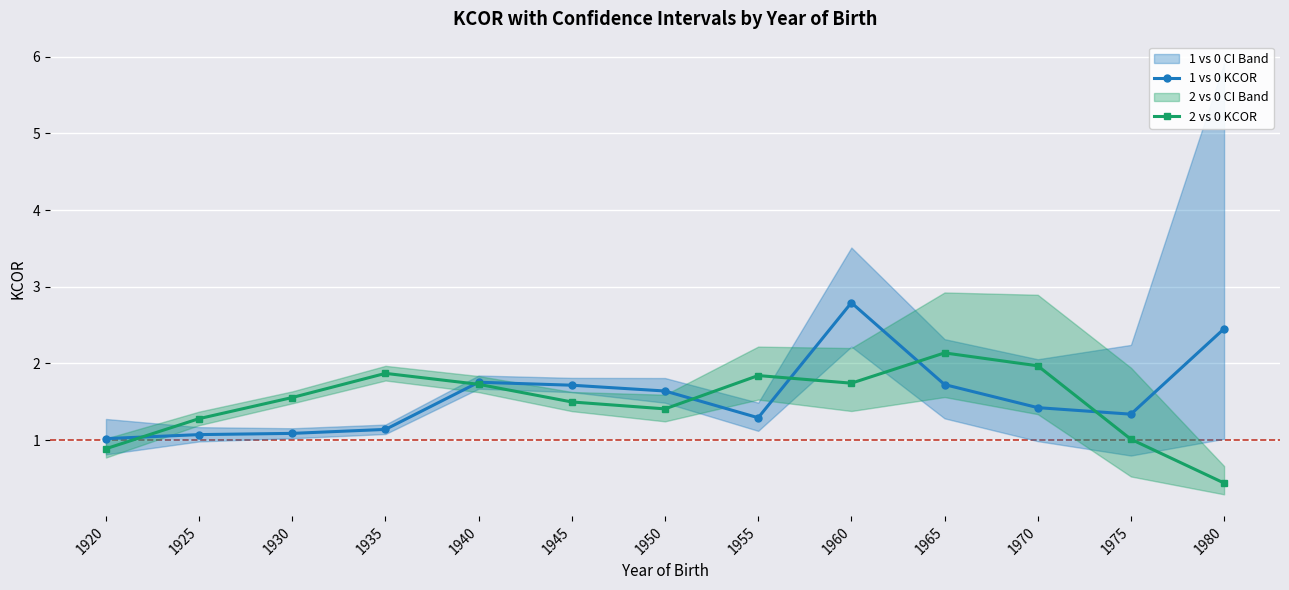

At how many categories does at least one series exceed 2?

3